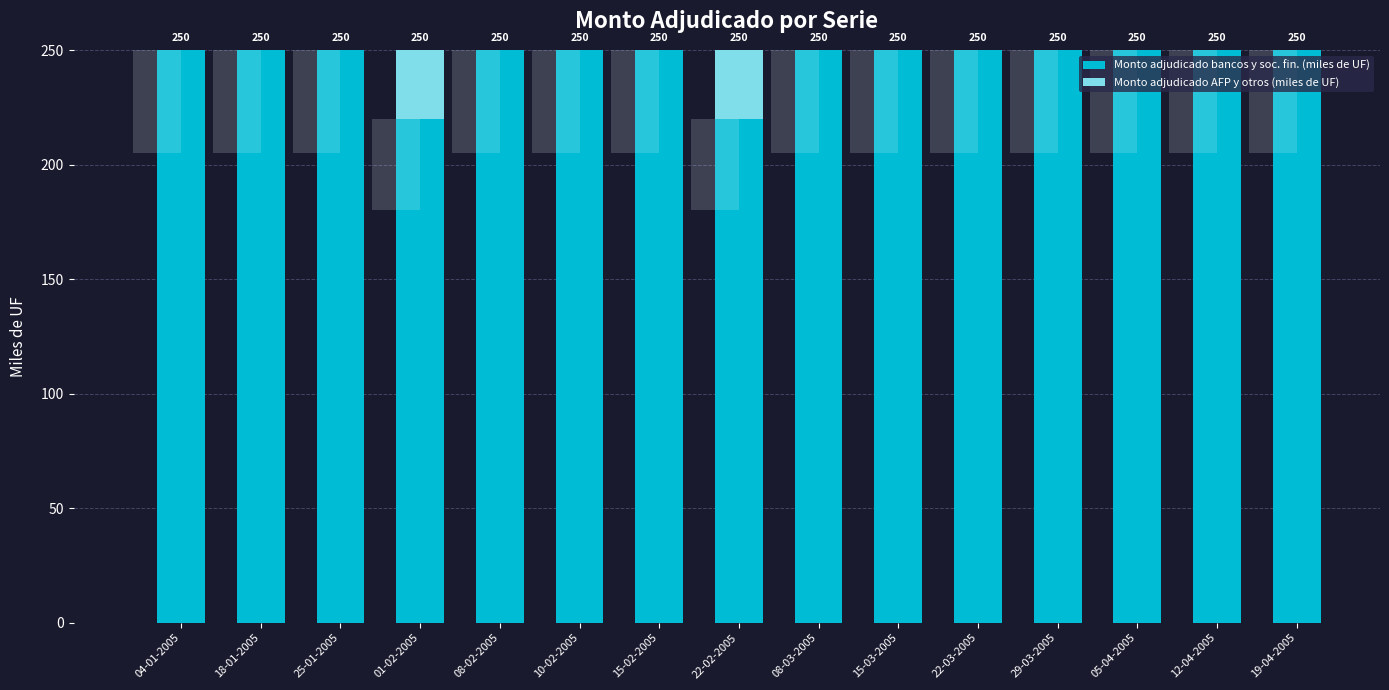

What is the difference between the maximum and minimum values in the Monto adjudicado AFP y otros (miles de UF) series?

30